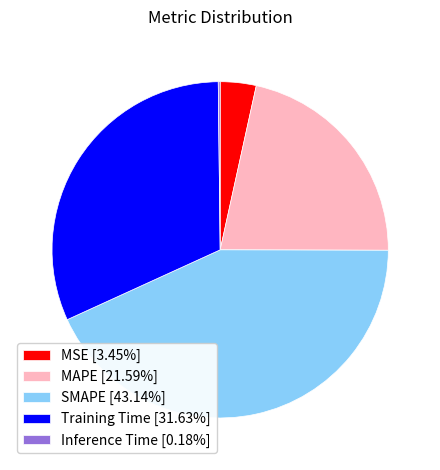

Which has a higher value, Training Time or SMAPE?

SMAPE